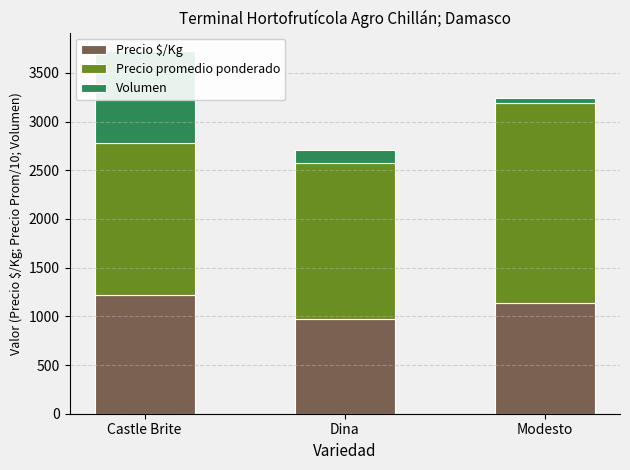

Which label corresponds to the smallest value in the chart?

Modesto